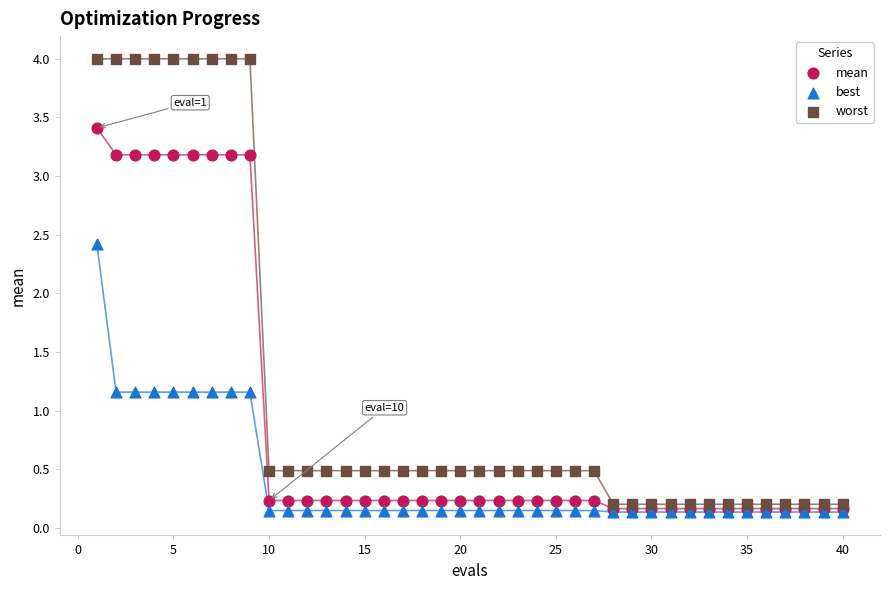

Across all series, what Y value is closest to 2?

2.4